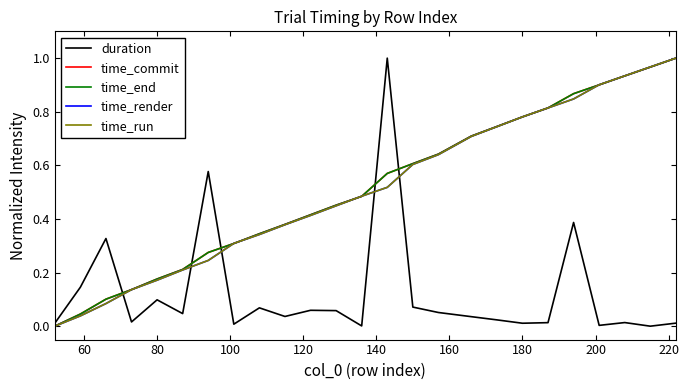

What is the highest value of the time_commit series?

1.0